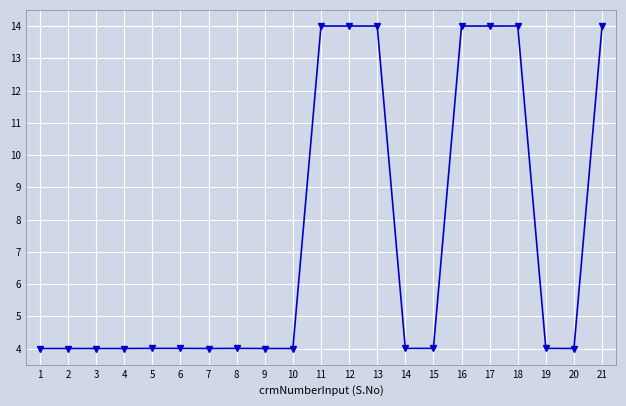

How many lines are shown in the chart?

1